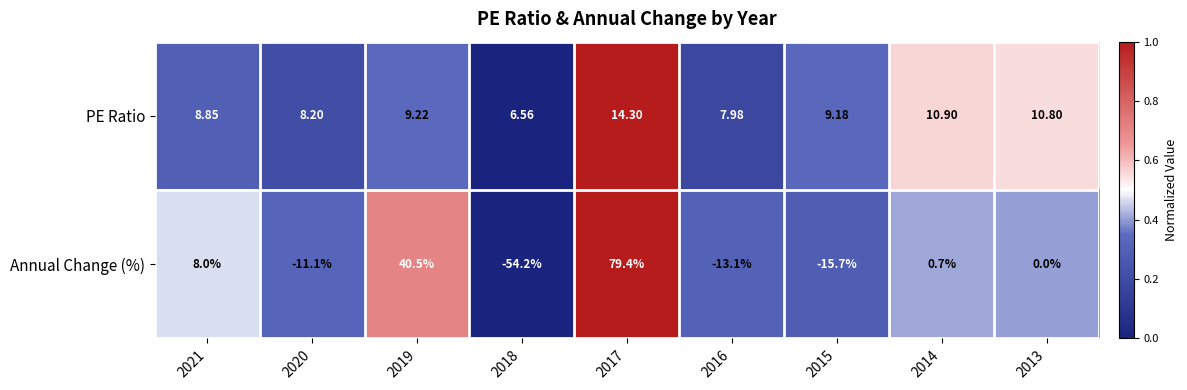

Which series has the largest total across all categories?

PE Ratio